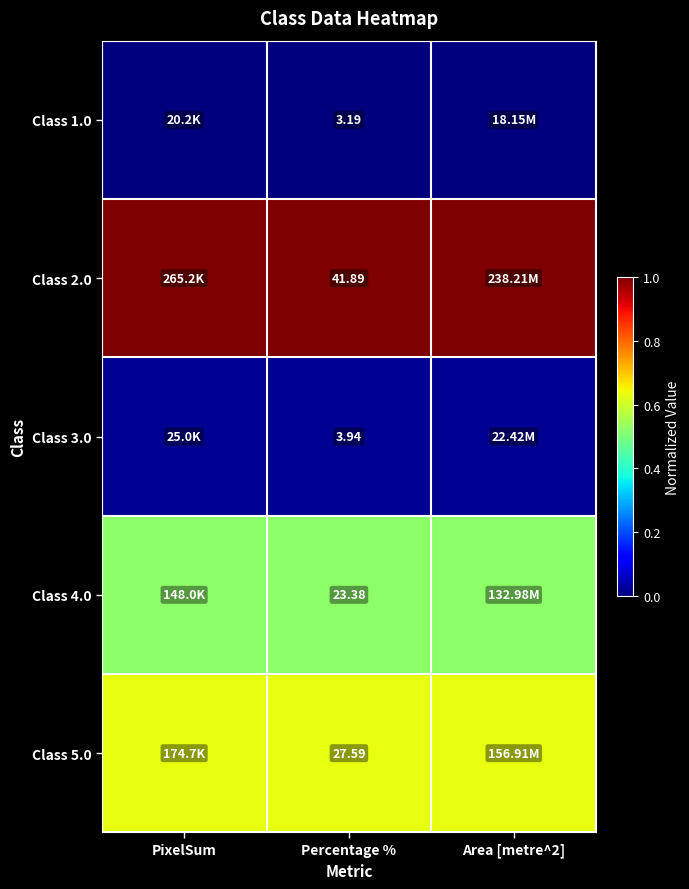

Is the value of Class 1.0 at Area [metre^2] greater than the value of Class 2.0 at PixelSum?

No